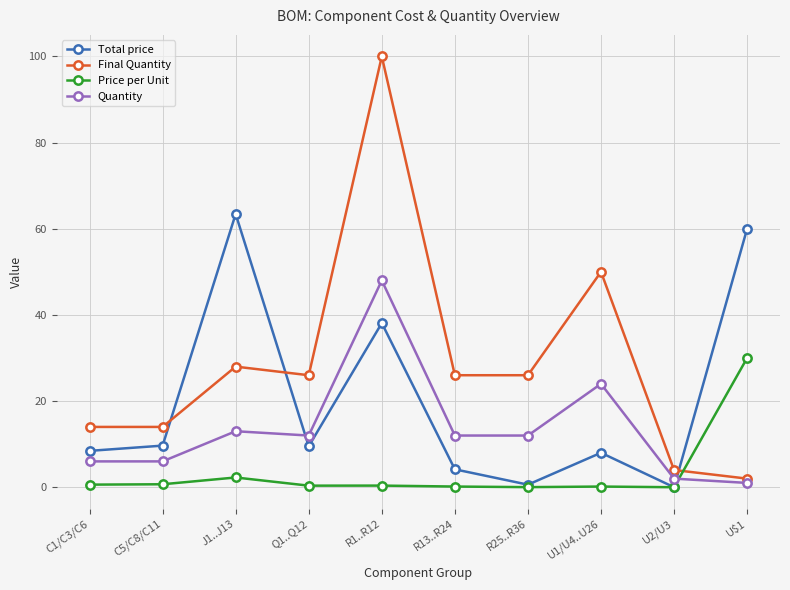

What is the lowest value of the Final Quantity series?

2.0